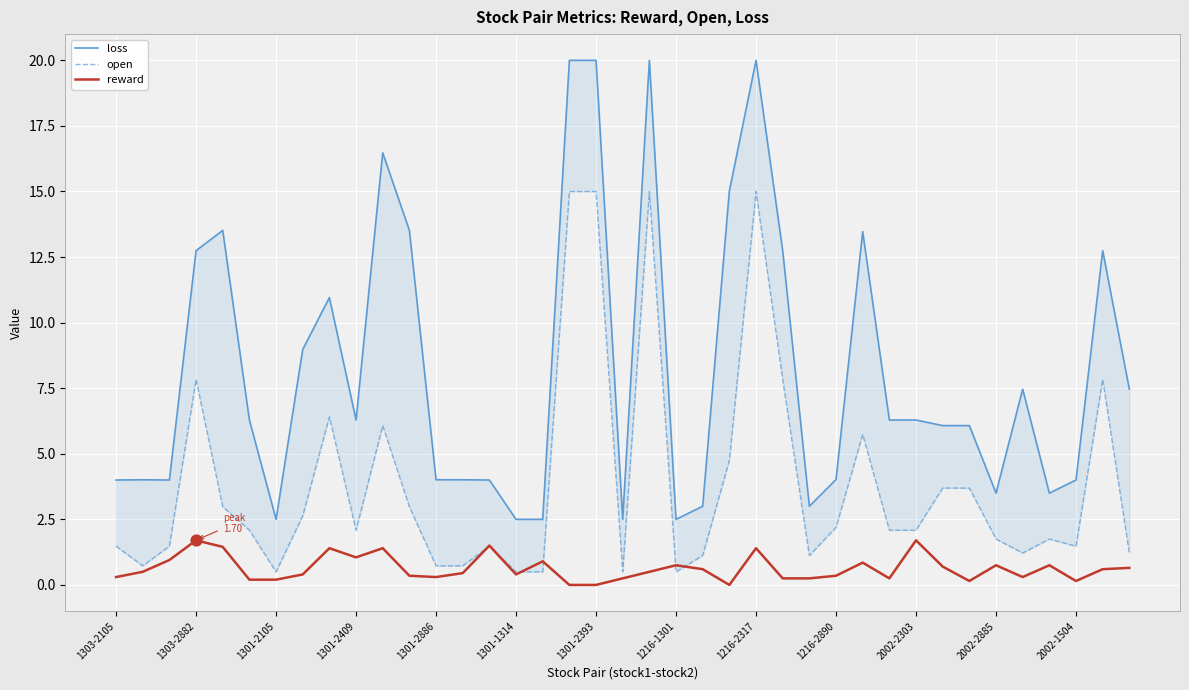

Which series has the largest total across all categories?

loss